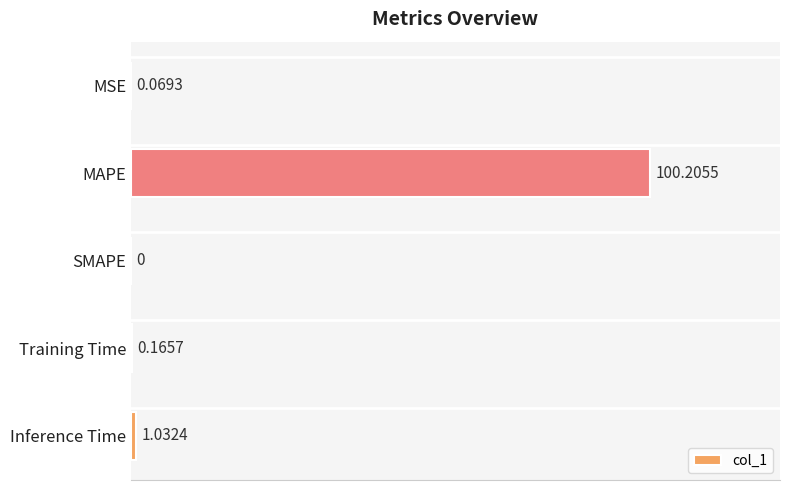

Which category has the highest value across all series?

MAPE